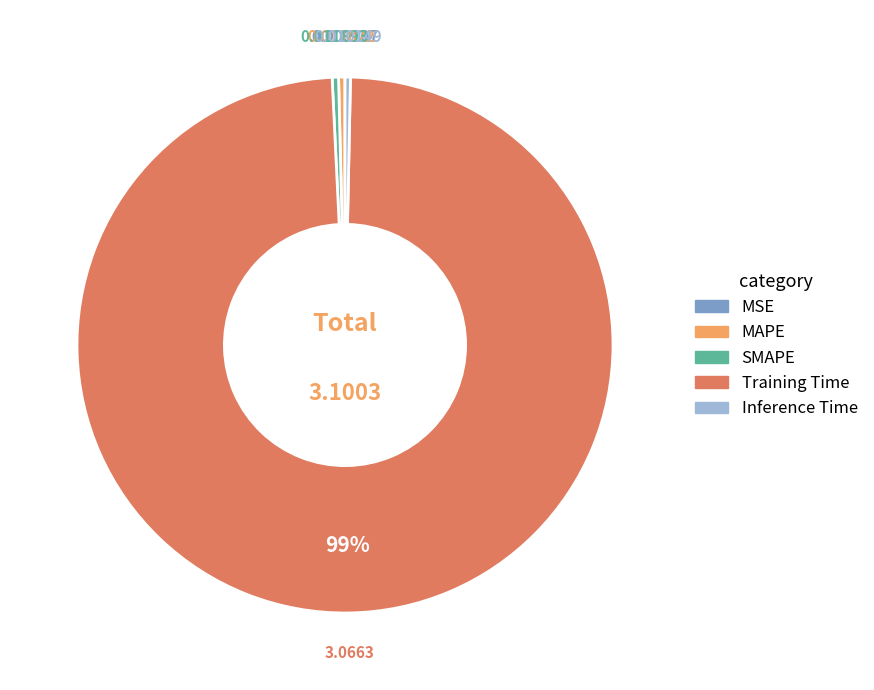

Combined, do MAPE and SMAPE account for over 50%?

No